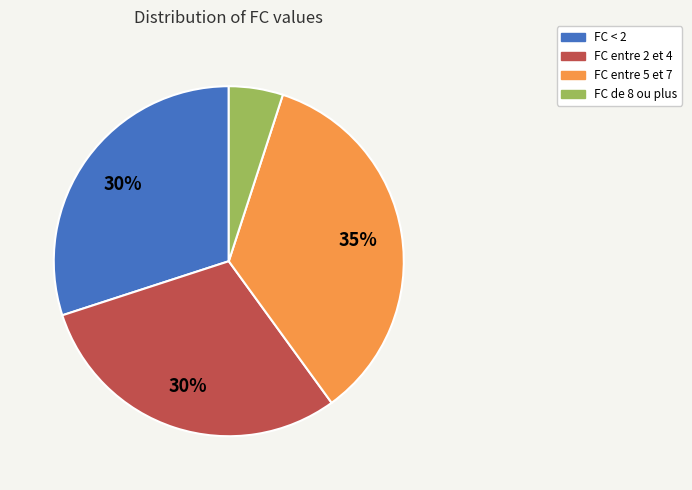

Which has a higher value, FC de 8 ou plus or FC entre 5 et 7?

FC entre 5 et 7